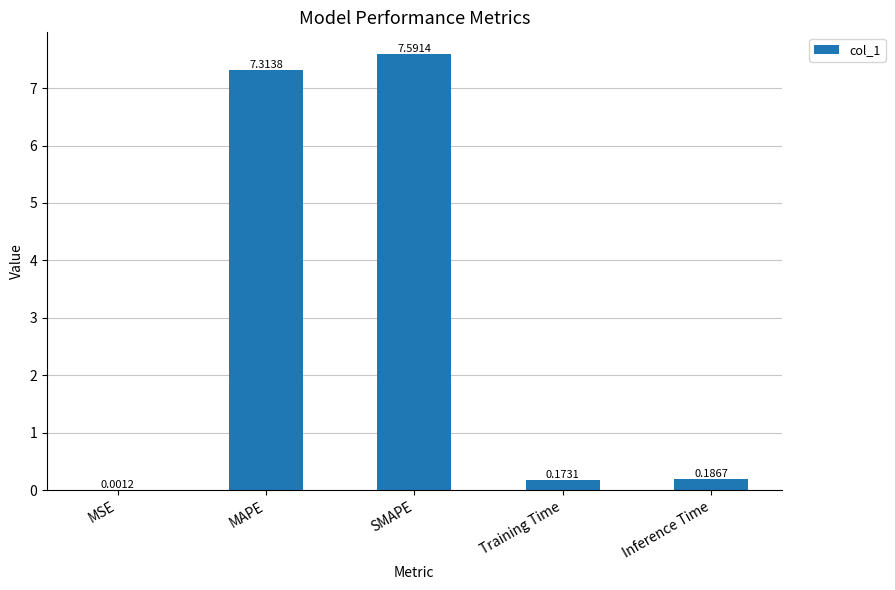

At which label is the value closest to 3?

Inference Time